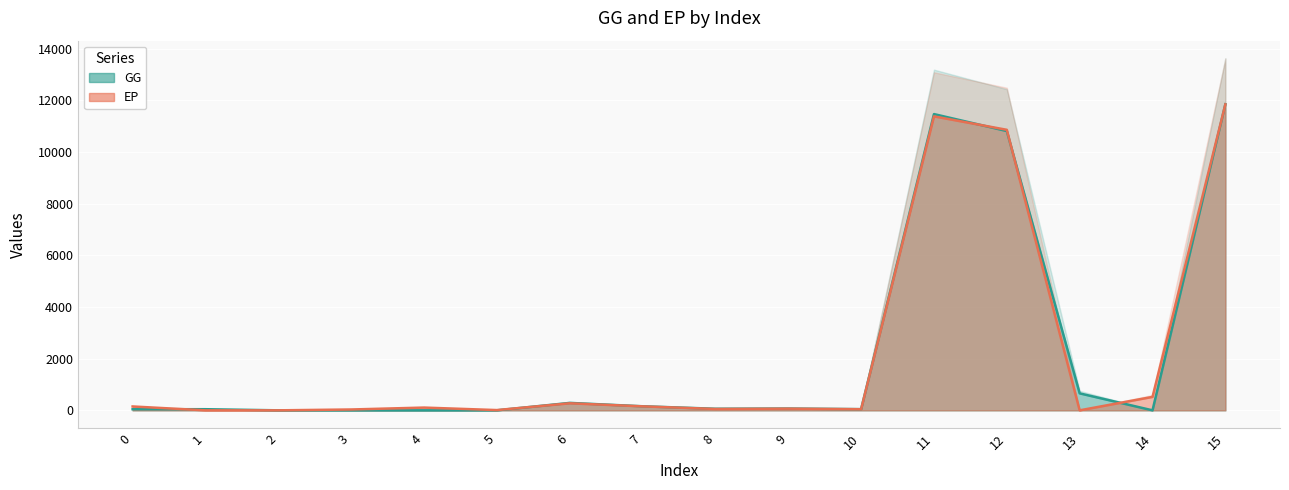

At how many categories does at least one series exceed 468?

5